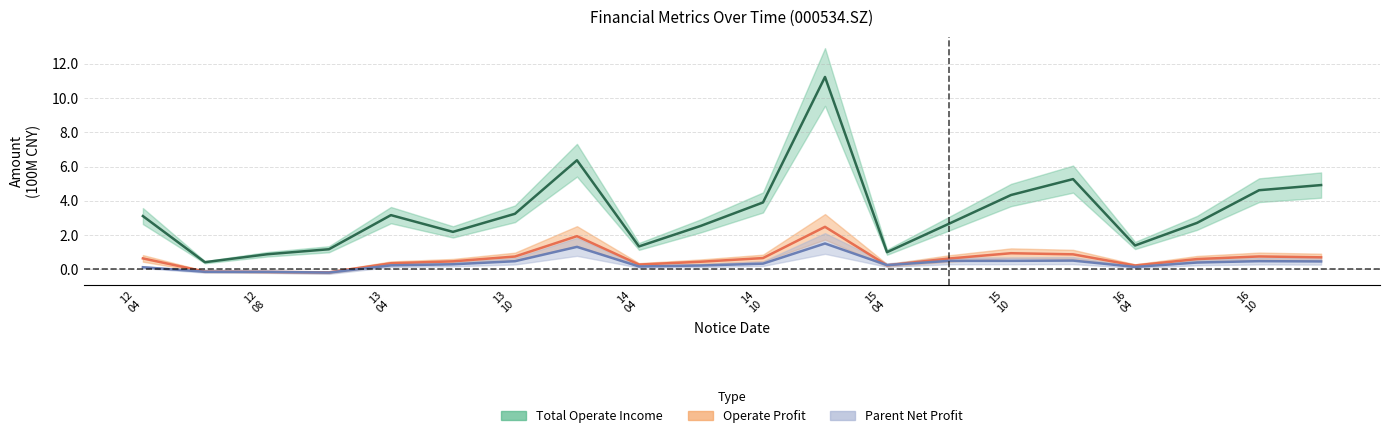

What is the lowest value of the Parent Net Profit series?

-0.2